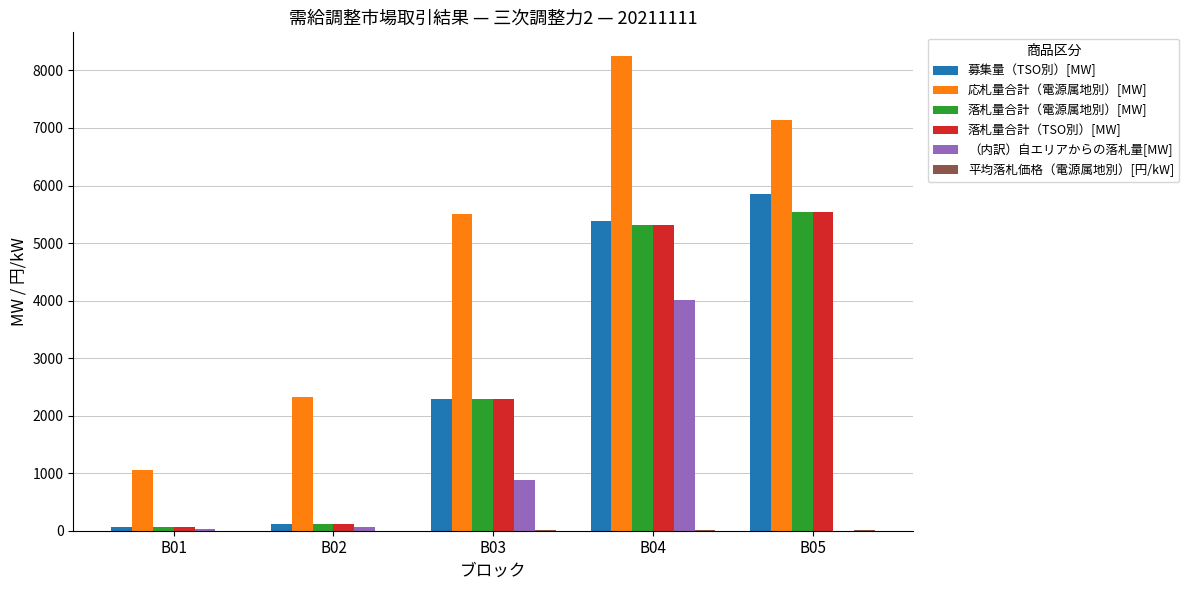

At which category is the sum across all series the highest?

B04